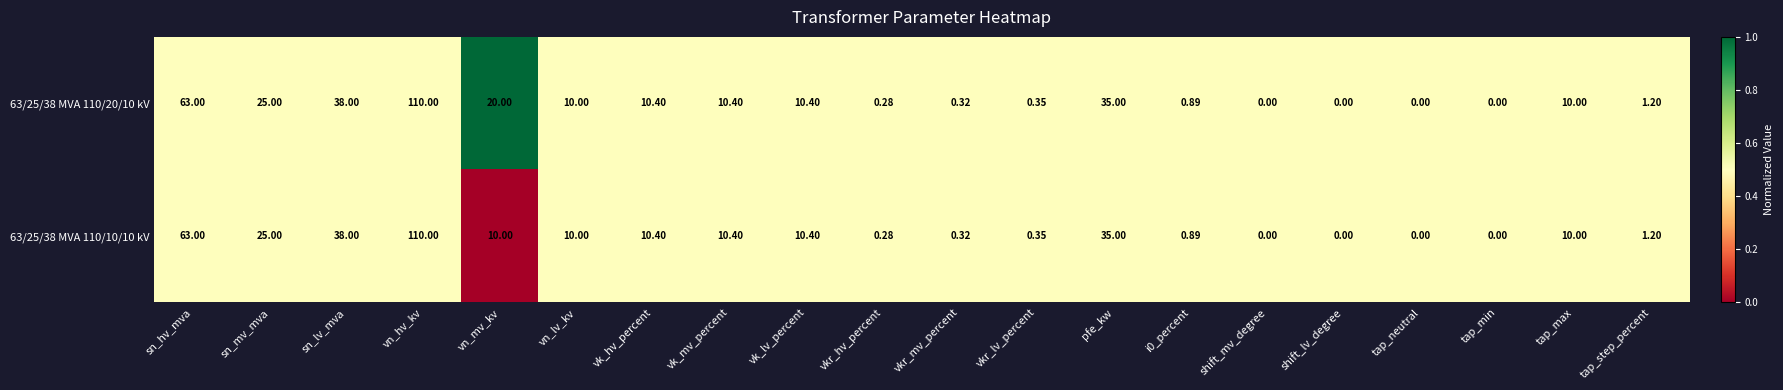

Where does the 63/25/38 MVA 110/20/10 kV series first go above 10?

sn_hv_mva